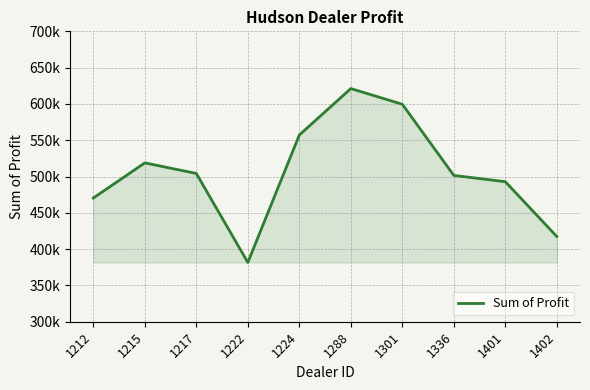

What is the value of the 4th point from the left?

381657.0